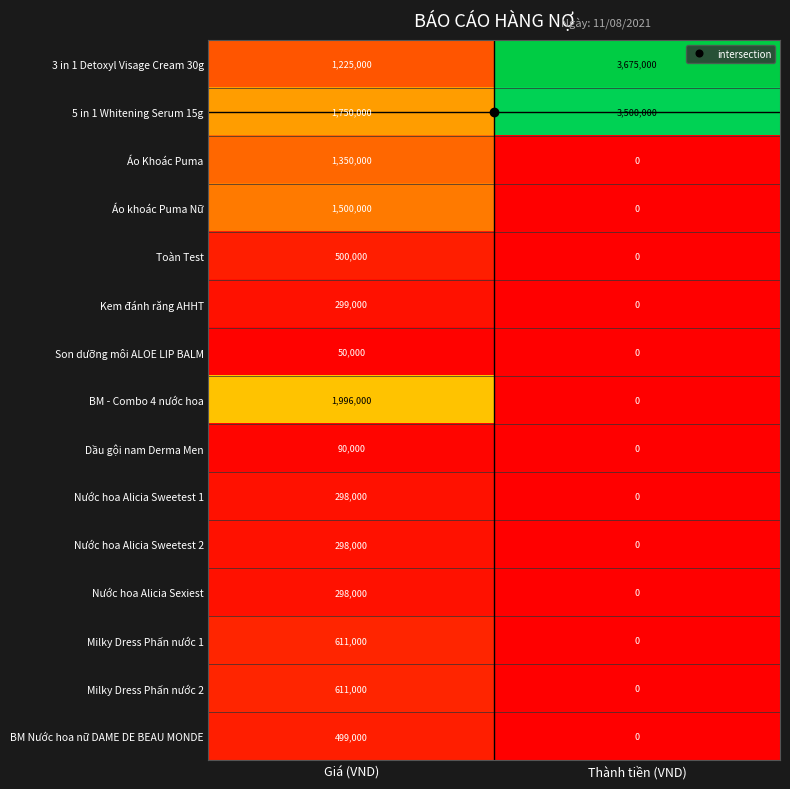

What is the difference between the Milky Dress Phấn nước 1 values at Thành tiền (VND) and Giá (VND)?

611000